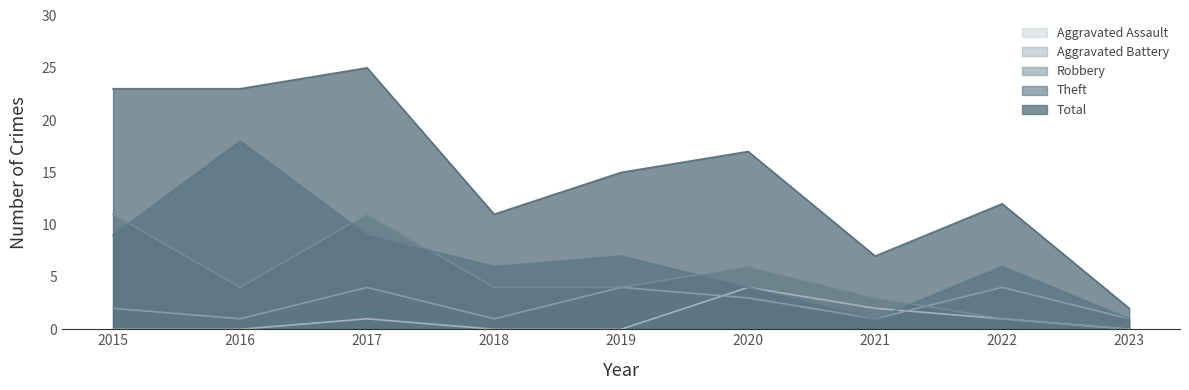

How many data points in Robbery are above 4?

3